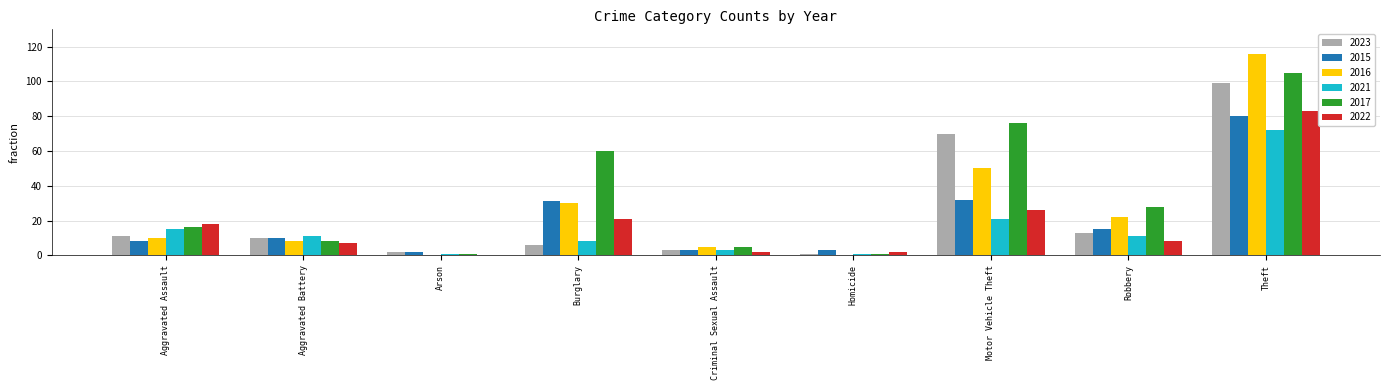

Reading left to right, transcribe all the data shown in this chart.

2023: Aggravated Assault=11	Aggravated Battery=10	Arson=2	Burglary=6	Criminal Sexual Assault=3	Homicide=1	Motor Vehicle Theft=70	Robbery=13	Theft=99
2015: Aggravated Assault=8	Aggravated Battery=10	Arson=2	Burglary=31	Criminal Sexual Assault=3	Homicide=3	Motor Vehicle Theft=32	Robbery=15	Theft=80
2016: Aggravated Assault=10	Aggravated Battery=8	Arson=0	Burglary=30	Criminal Sexual Assault=5	Homicide=0	Motor Vehicle Theft=50	Robbery=22	Theft=116
2021: Aggravated Assault=15	Aggravated Battery=11	Arson=1	Burglary=8	Criminal Sexual Assault=3	Homicide=1	Motor Vehicle Theft=21	Robbery=11	Theft=72
2017: Aggravated Assault=16	Aggravated Battery=8	Arson=1	Burglary=60	Criminal Sexual Assault=5	Homicide=1	Motor Vehicle Theft=76	Robbery=28	Theft=105
2022: Aggravated Assault=18	Aggravated Battery=7	Arson=0	Burglary=21	Criminal Sexual Assault=2	Homicide=2	Motor Vehicle Theft=26	Robbery=8	Theft=83